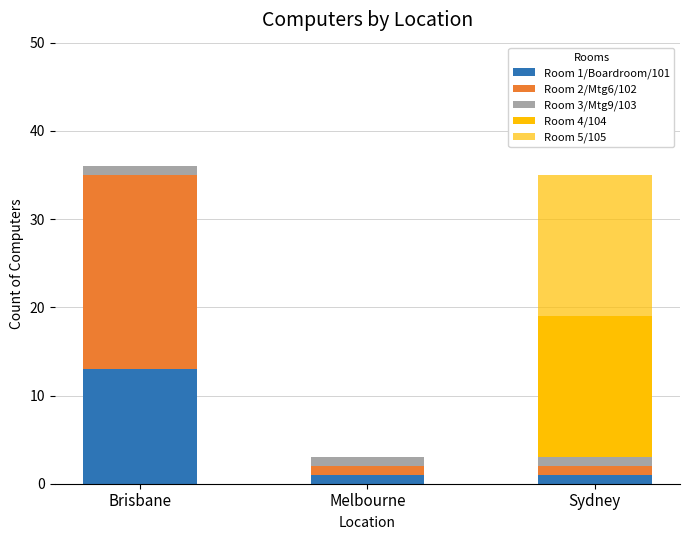

What is the total value across all series at Melbourne?

3